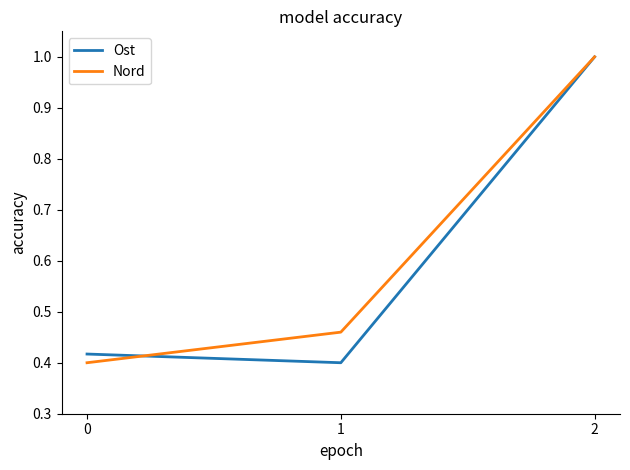

Which series changed the most between 1 and 2?

Ost